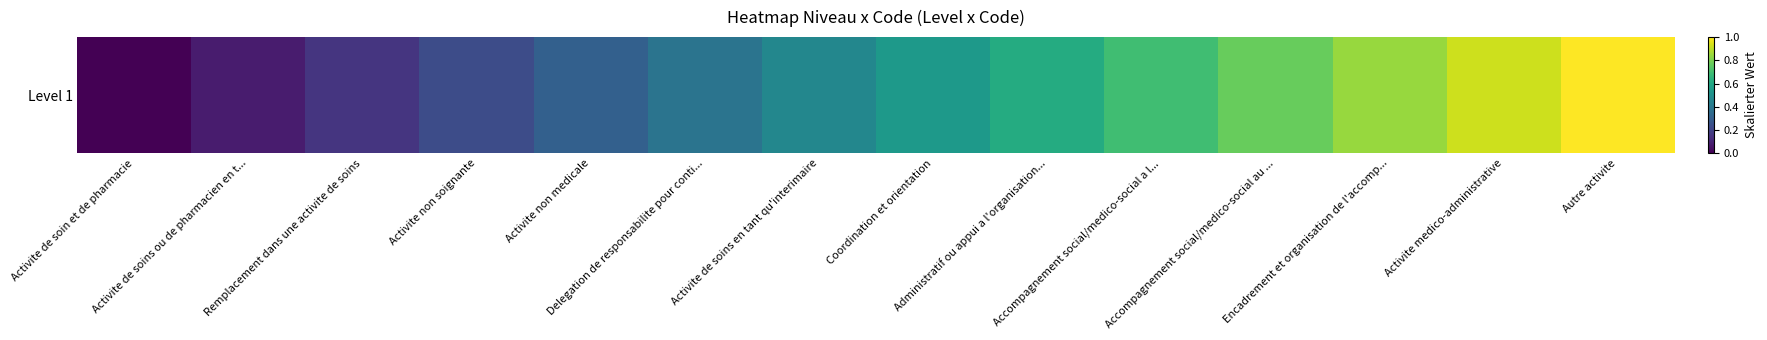

What is the greatest value displayed?

1.0